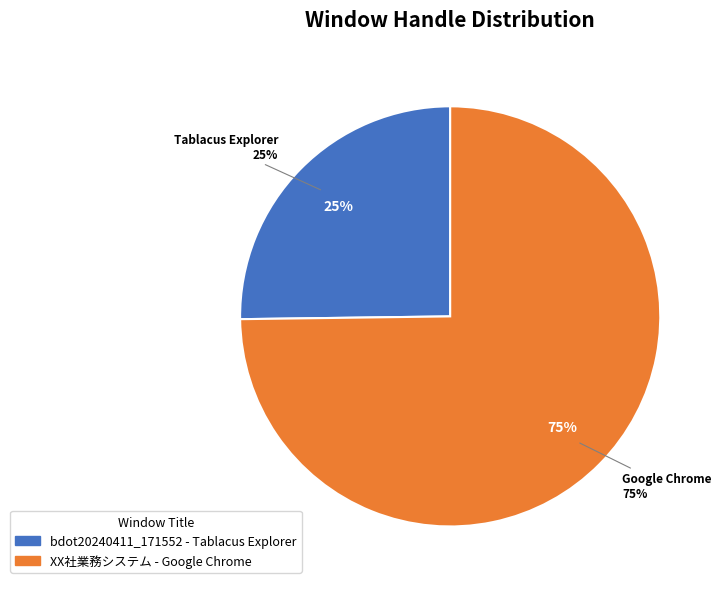

The bdot20240411_171552 - Tablacus Explorer slice represents 25% of the pie. True or false?

True